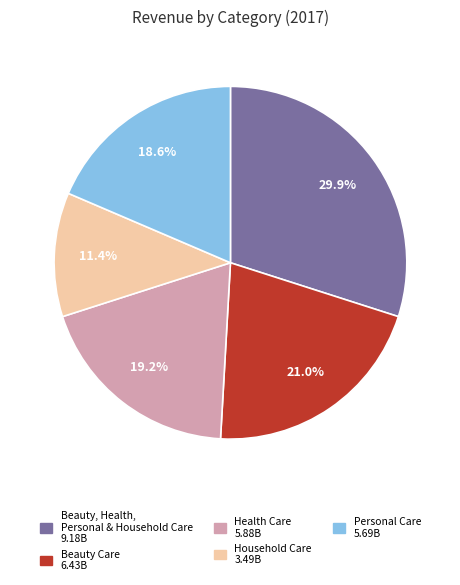

The Beauty Care slice represents 21% of the pie. True or false?

True